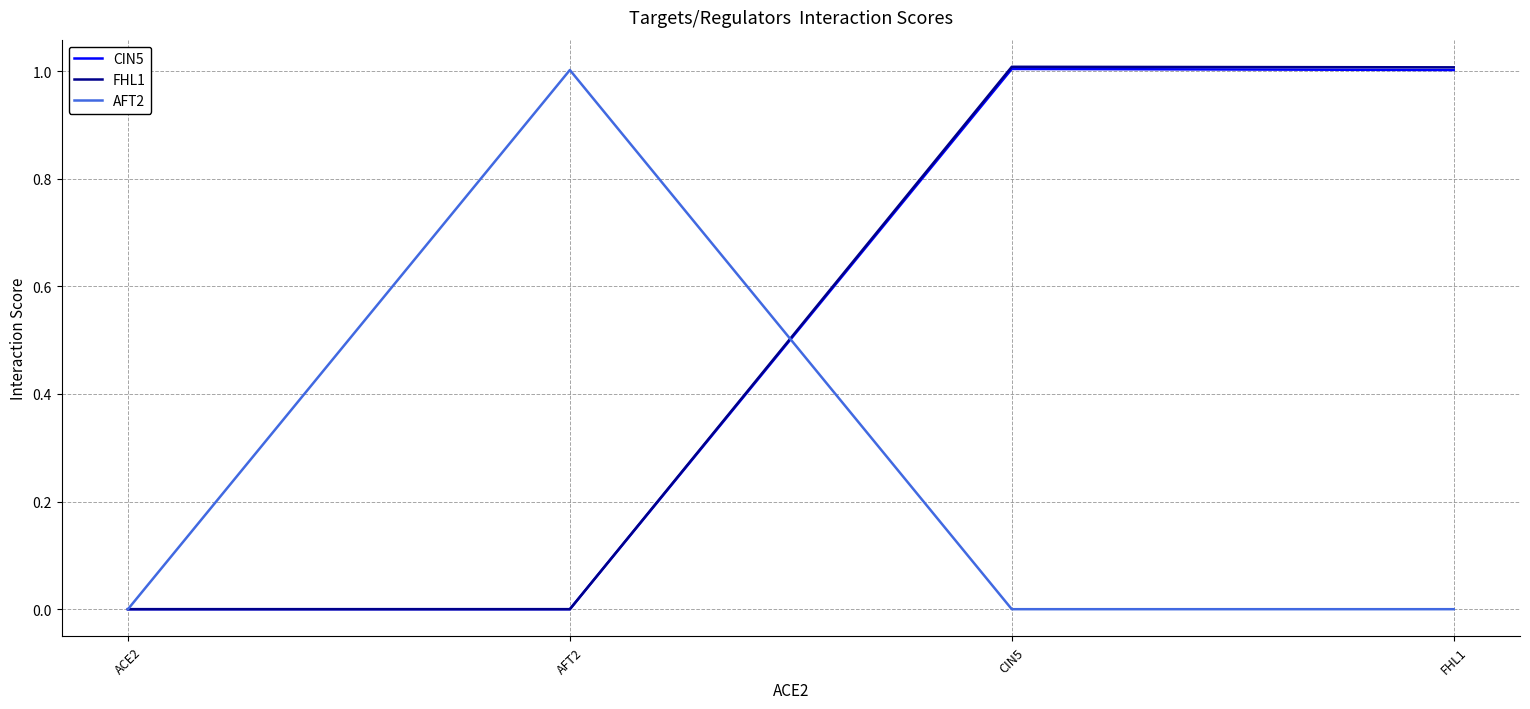

What position from the left is AFT2?

2